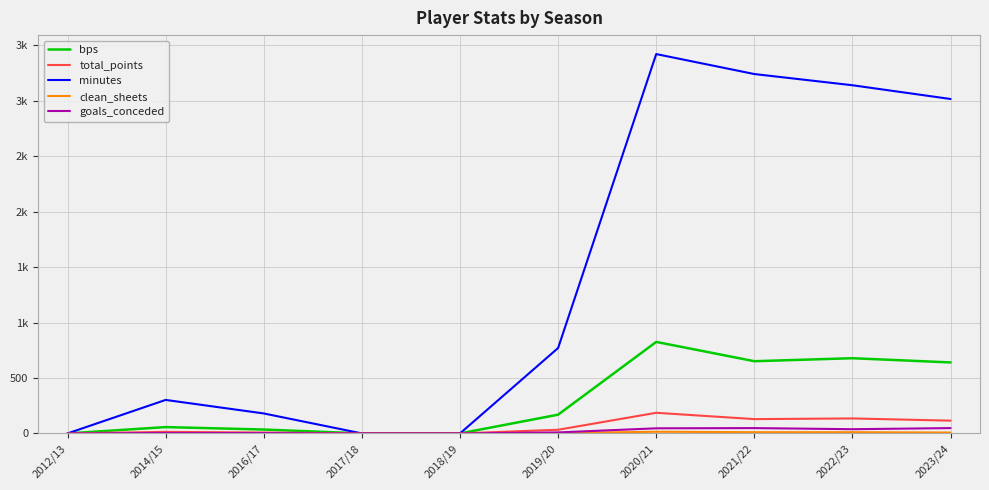

Is this an area chart (filled region under the line)?

No